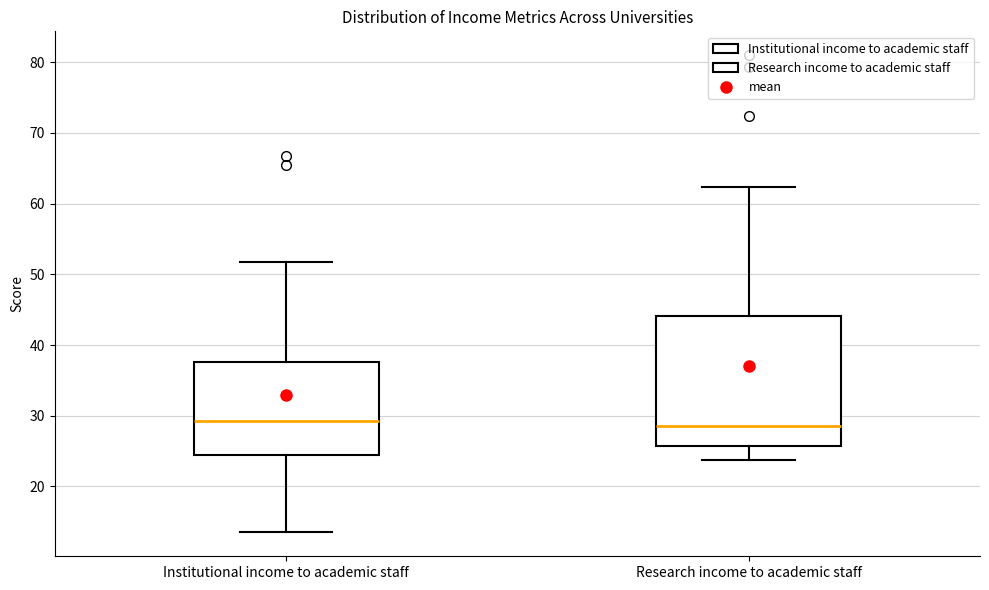

Reading left to right, transcribe this box plot: for each box, give where its median line is, the range the box spans, and where its two whiskers end, as read against the y-axis. The values are not printed on the chart, so give them approximately, as read against the axis.

Institutional income to academic staff: median 29, box 25 to 38, whiskers 14 to 52
Research income to academic staff: median 29, box 26 to 44, whiskers 24 to 62